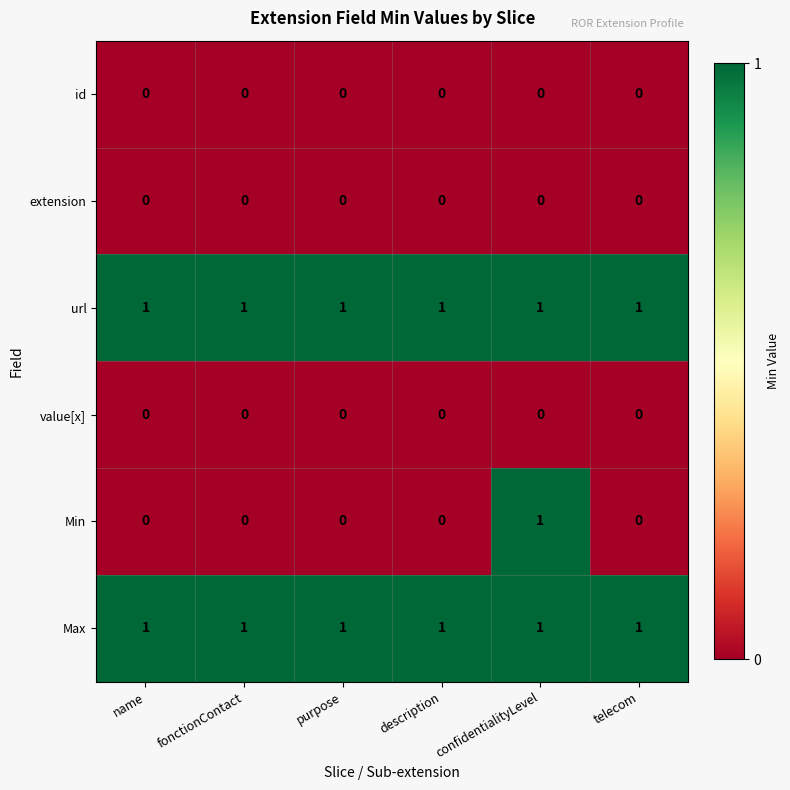

What is the greatest value displayed?

1